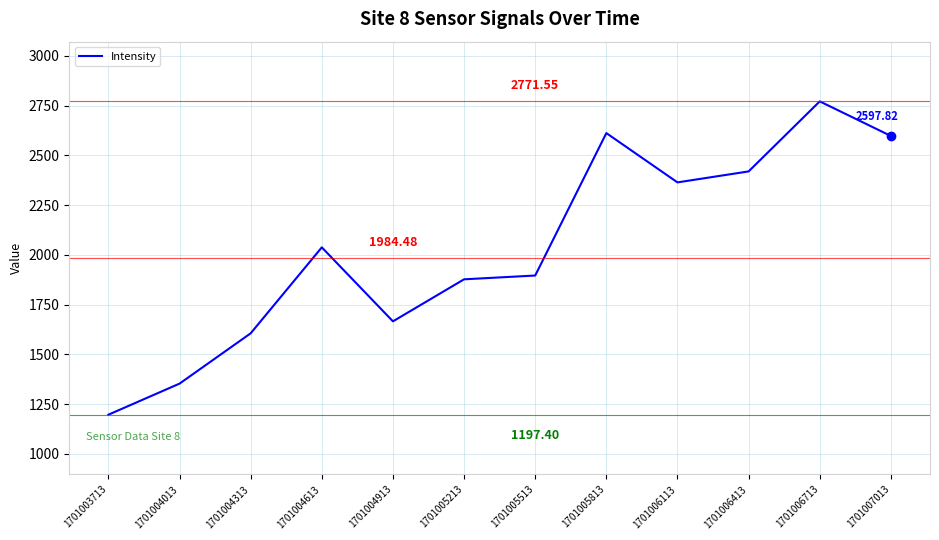

What is the change in value from 1701004313 to 1701005513?

+290.4